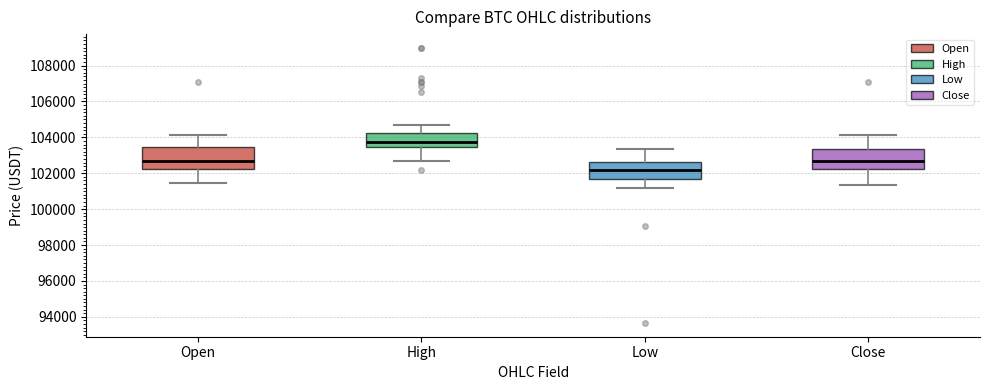

Where is the lower edge of the box for Open on the y-axis? The values are not printed on the chart, so give them approximately, as read against the axis.

102200